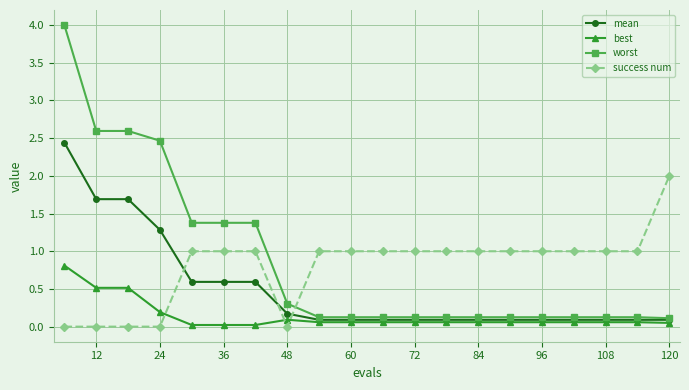

True or false: mean and success num cross at least once.

True